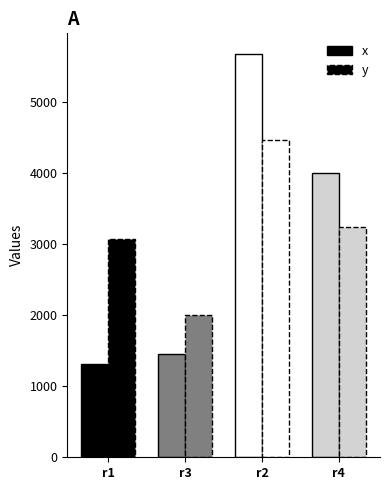

Is the value of y at r4 greater than the value of x at r3?

Yes